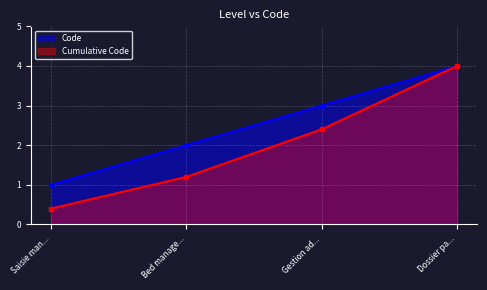

What is the approximate value of Code at Dossier pa...?

4.0